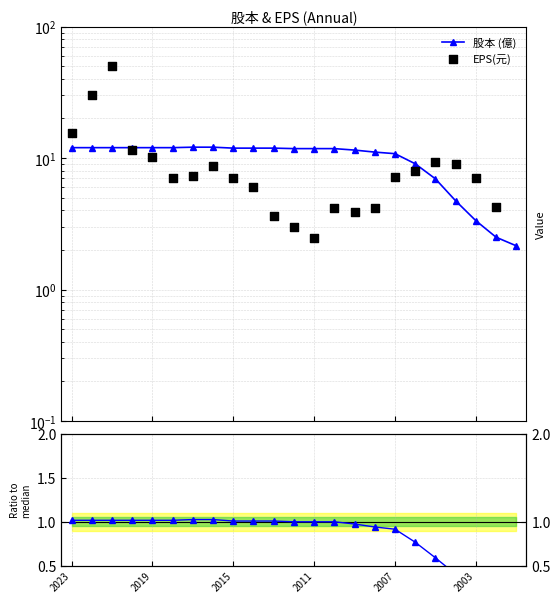

At how many categories does at least one series exceed -2?

23